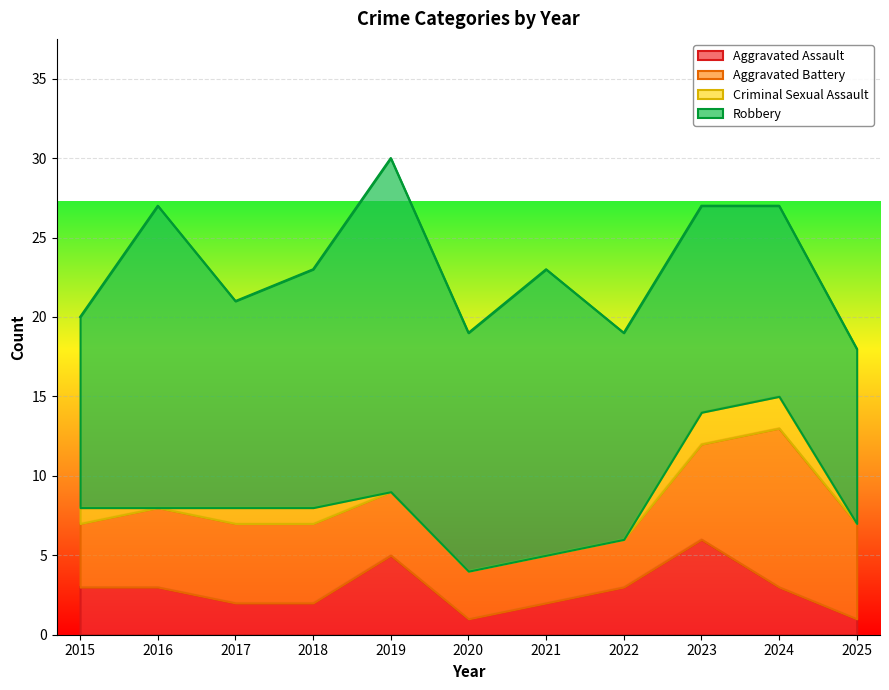

What is the value of the Aggravated Assault point at the 3rd from the left?

2